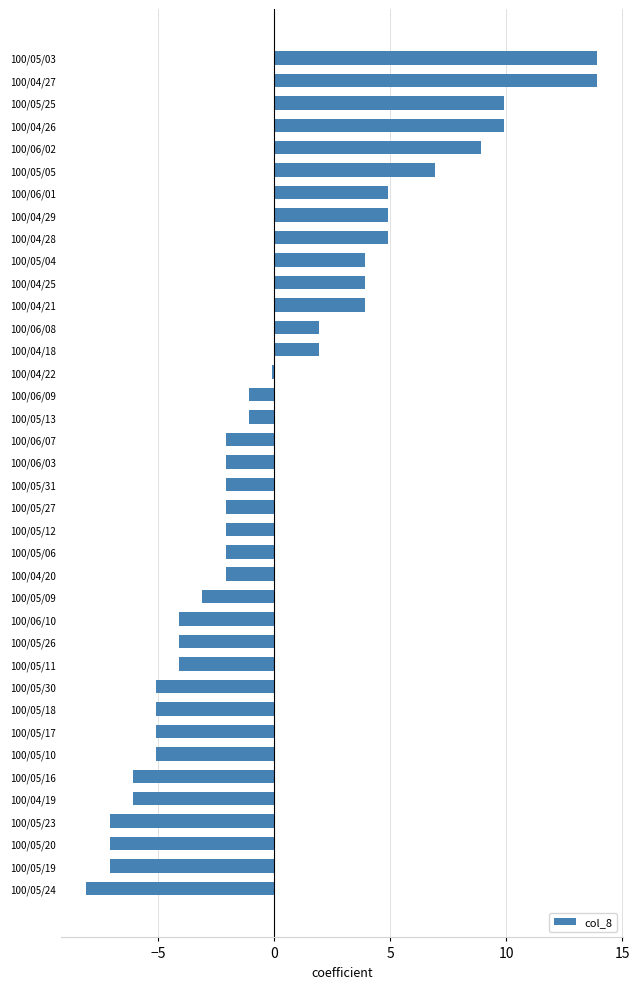

True or false: the data shows -1.9 at 100/05/26.

False